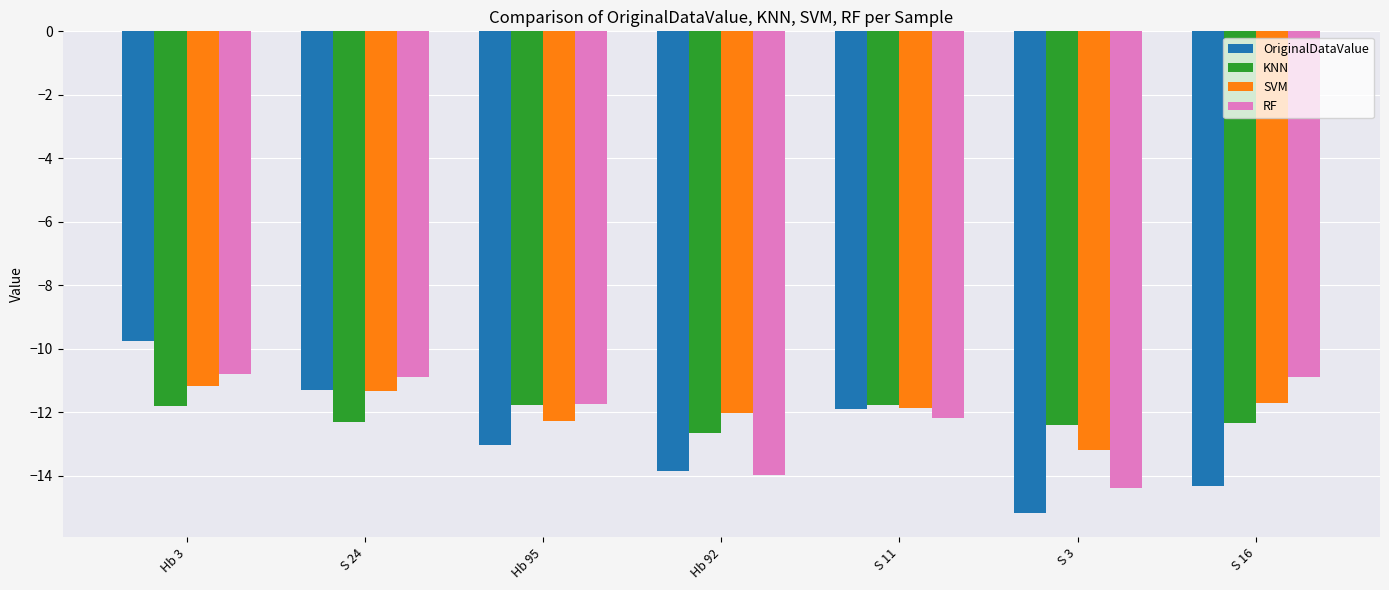

What is the difference between the maximum and minimum values in the RF series?

3.6